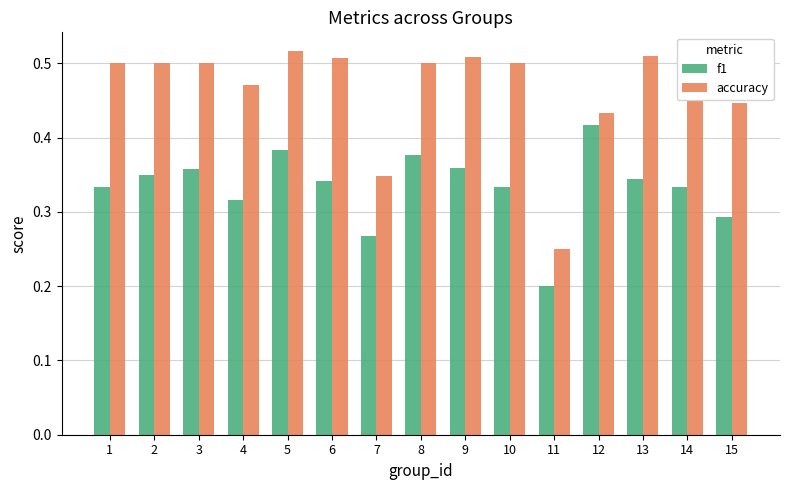

Which category has the lowest value across all series?

11